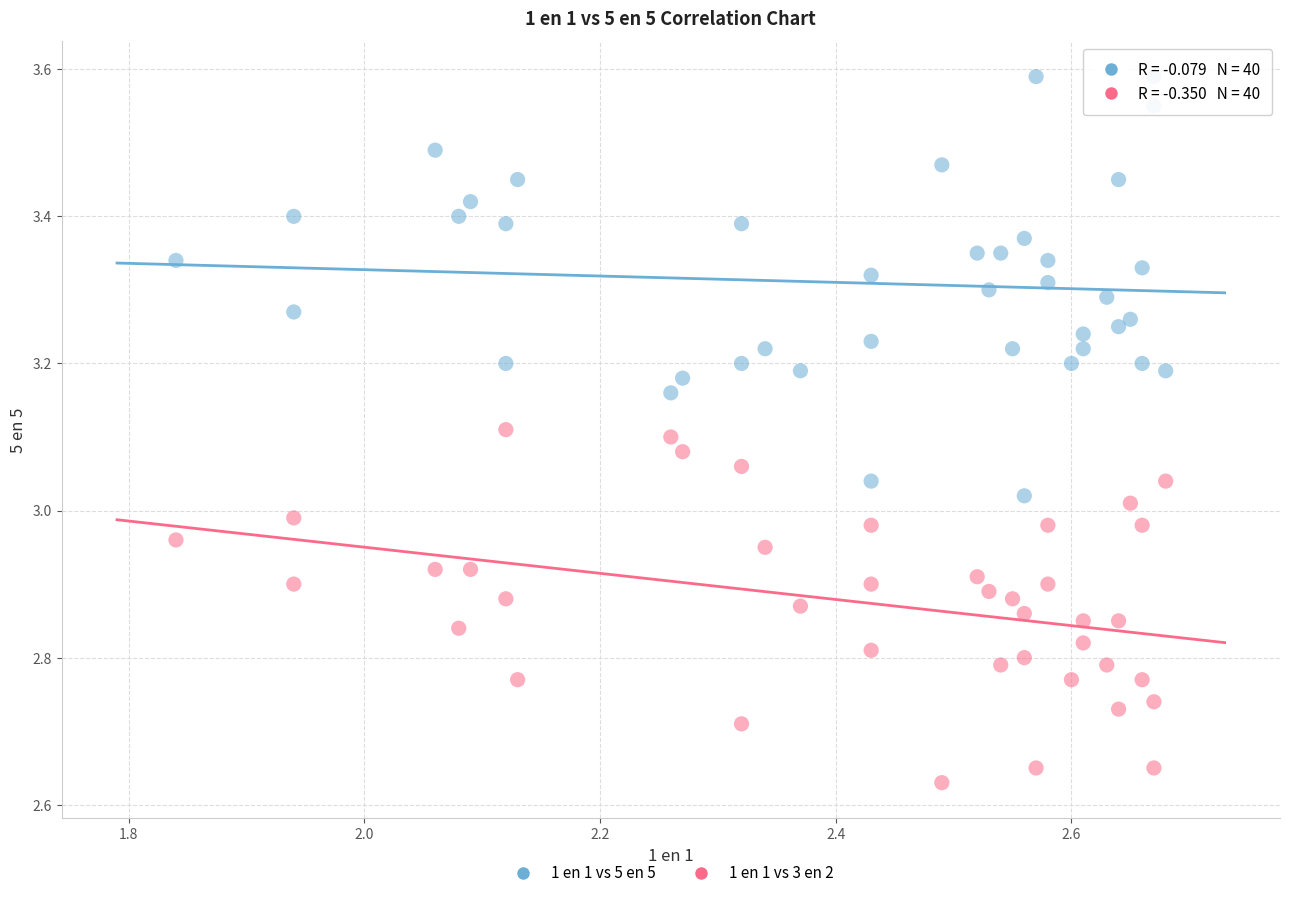

Which series has the widest spread of Y values?

1 en 1 vs 5 en 5